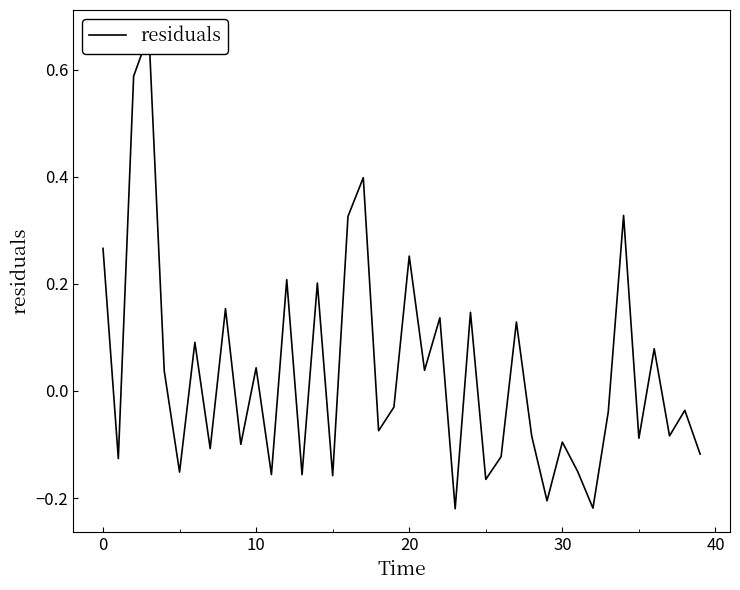

Count the number of data series in this chart.

1